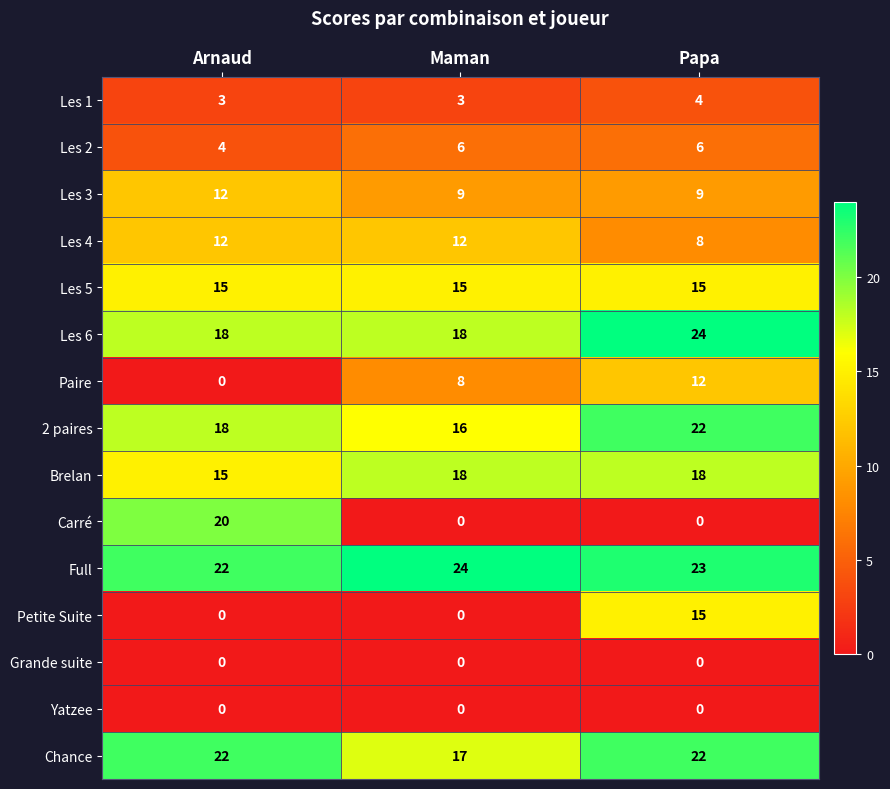

How many data points does each series have?

3